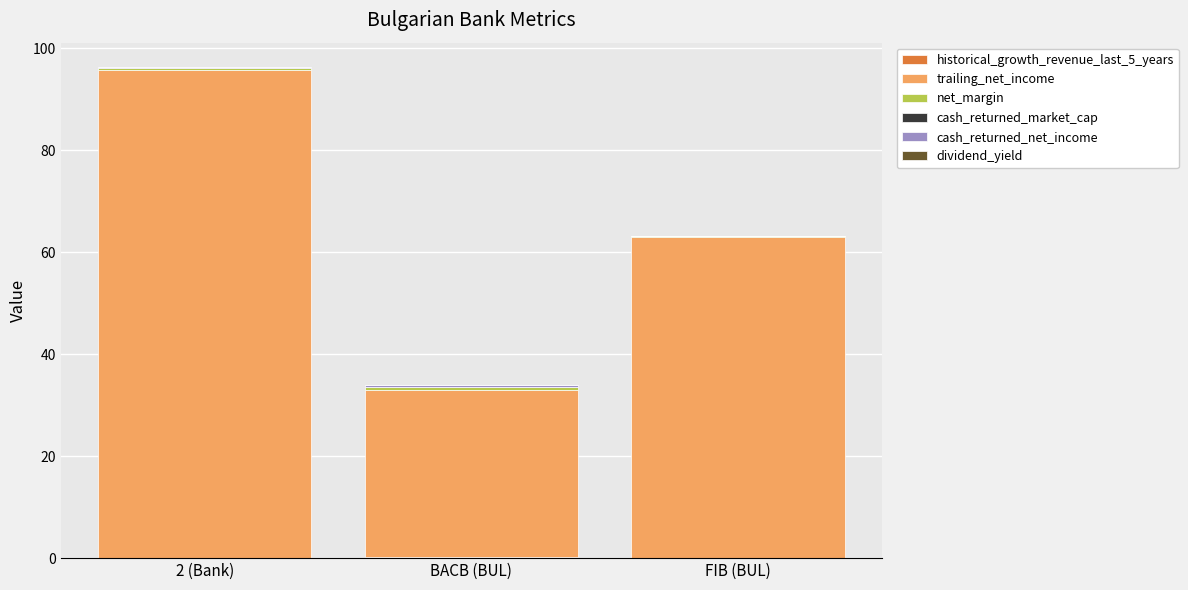

How many series are shown in this chart?

6